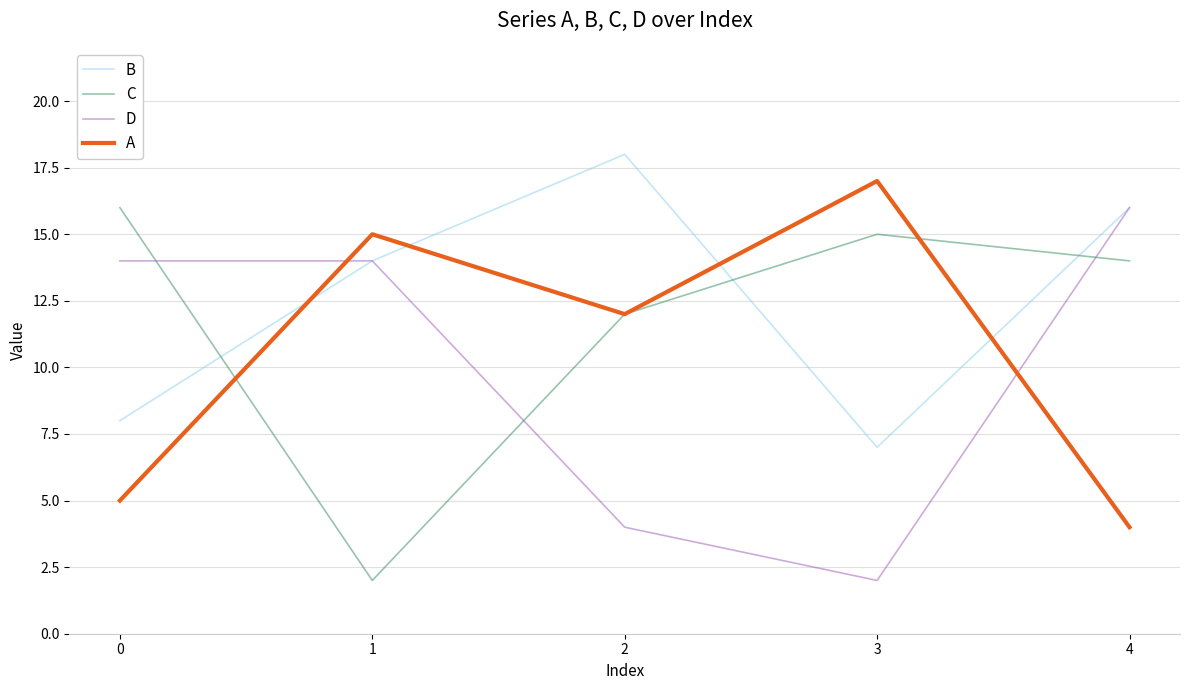

Rank the series by their average value, from lowest to highest.

D, A, C, B